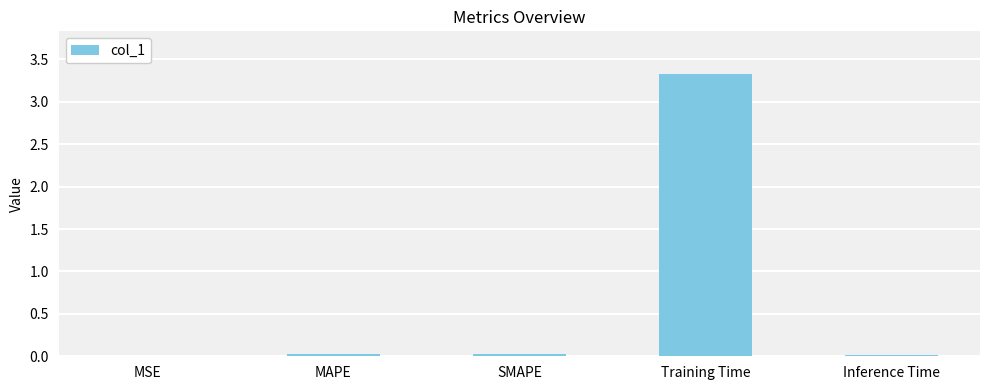

The chart shows a value of 0.0 at MAPE. True or false?

True